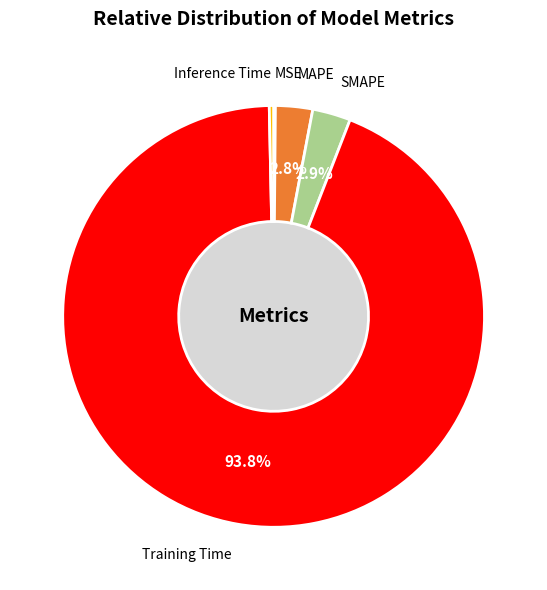

To the nearest percent, what is the difference between the Training Time and MAPE slice percentages?

91%